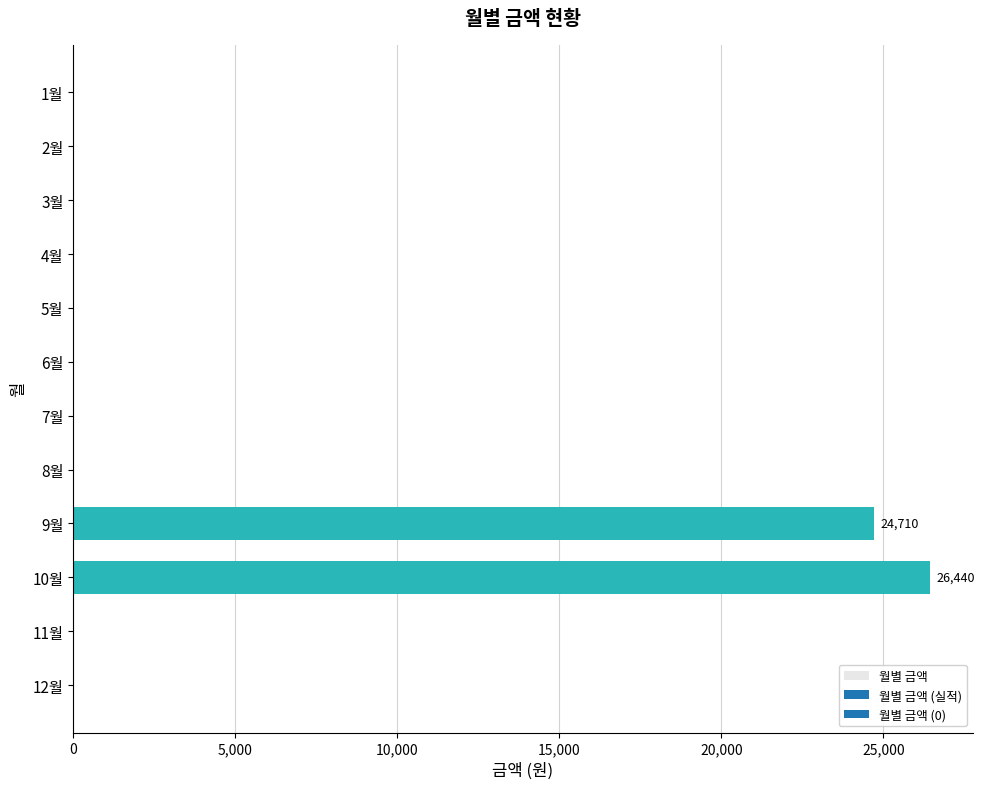

Is it true that the value at 4월 is 0?

True